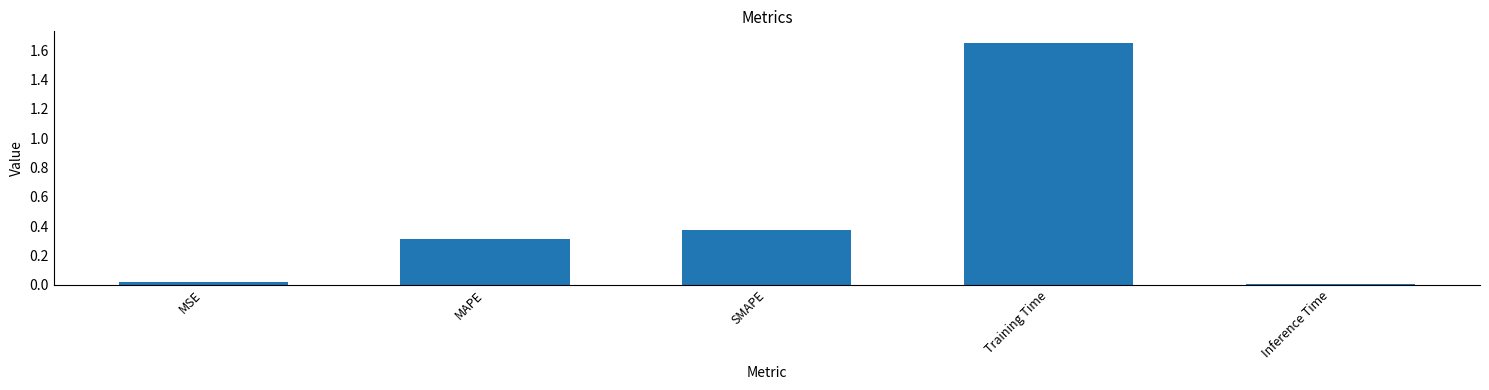

What is the change in value from SMAPE to Training Time?

+1.3